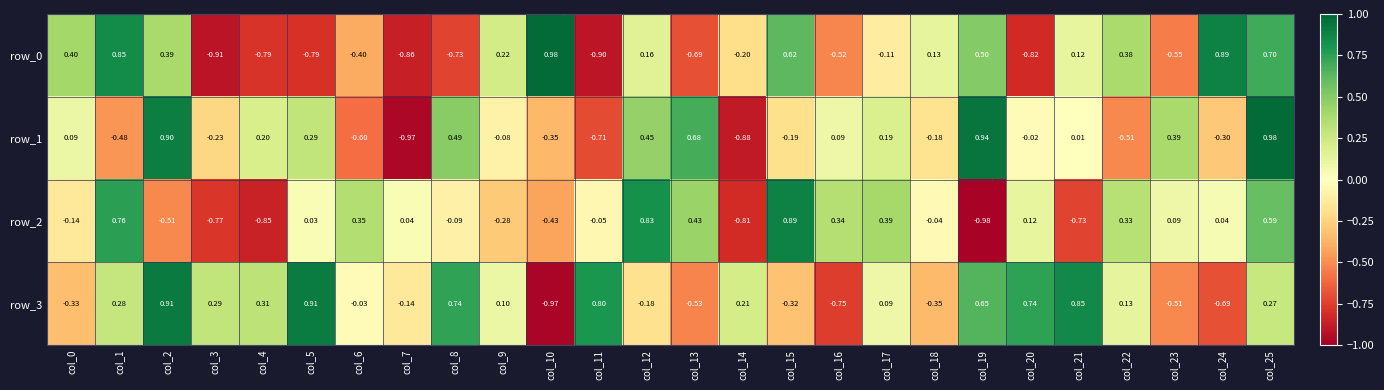

Which series has the largest range (max minus min)?

row_1